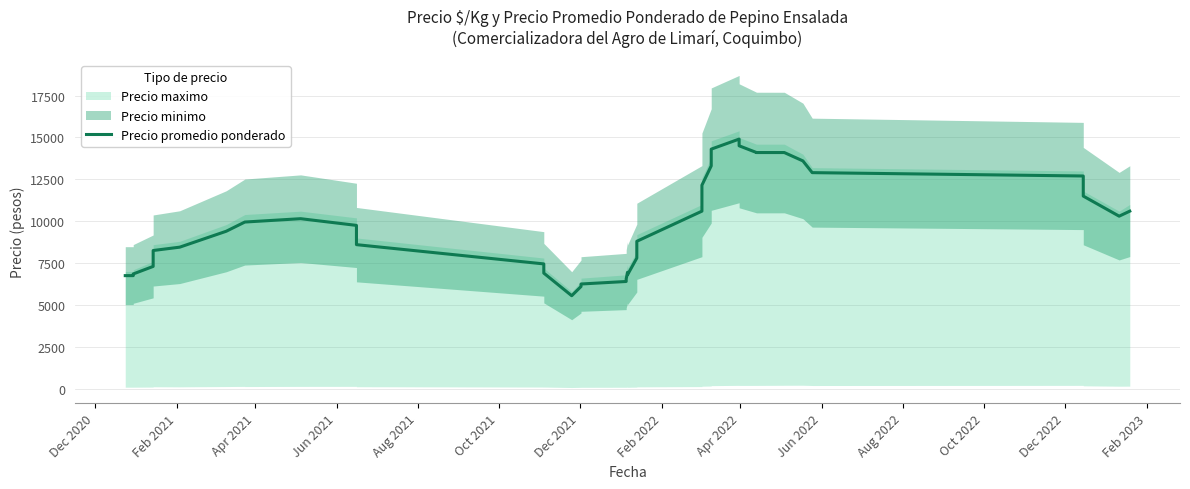

Reading left to right, transcribe all the data shown in this chart.

6750.0	6750.0	6850.0	7300.0	8250.0	8450.0	9400.0	9950.0	9950.0	10150.0	9750.0	8600.0	7450.0	6900.0	5550.0	5550.0	6100.0	6250.0	6400.0	6550.0	6950.0	6800.0	7800.0	8800.0	10600.0	12150.0	13303.2	14303.2	14903.2	14503.2	14103.2	14100.0	14100.0	14100.0	13600.0	12900.0	12700.0	11500.0	10300.0	10600.0